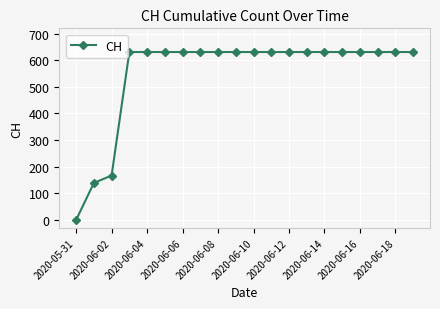

What is the maximum value shown in the chart?

631